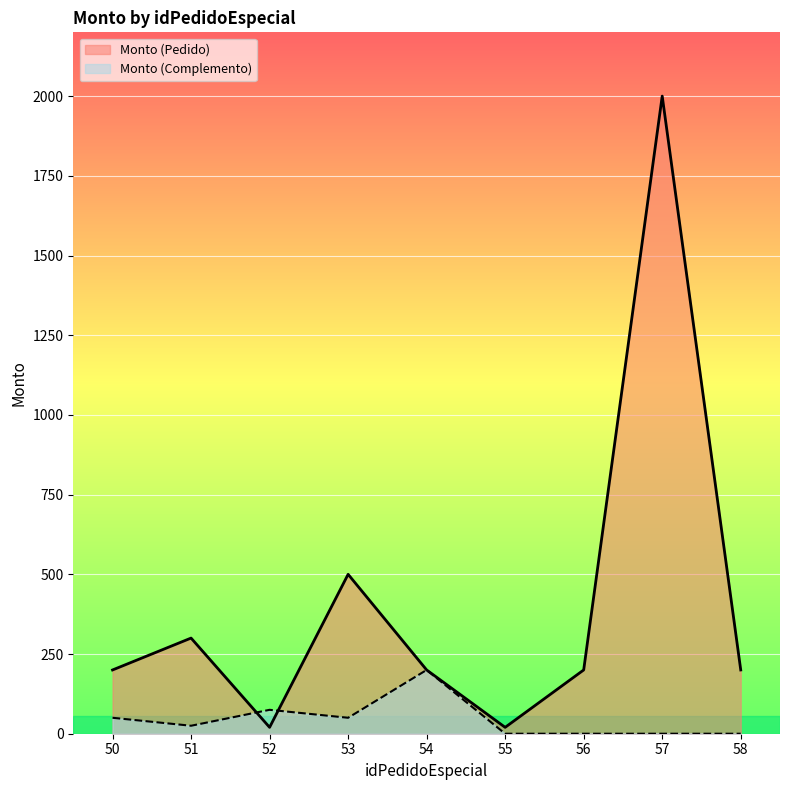

At which label does Monto (Pedido) reach its minimum?

52